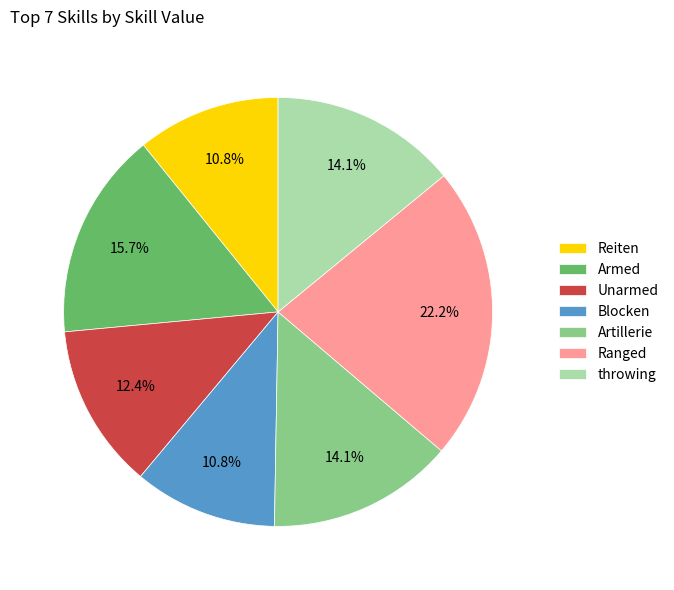

How many slices are in this pie chart?

7